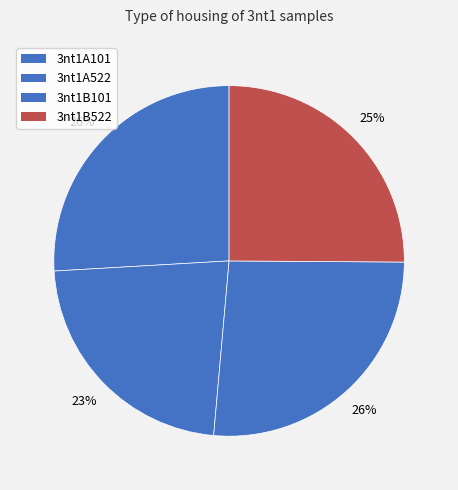

True or false: 3nt1B101 accounts for 34% of the total.

False